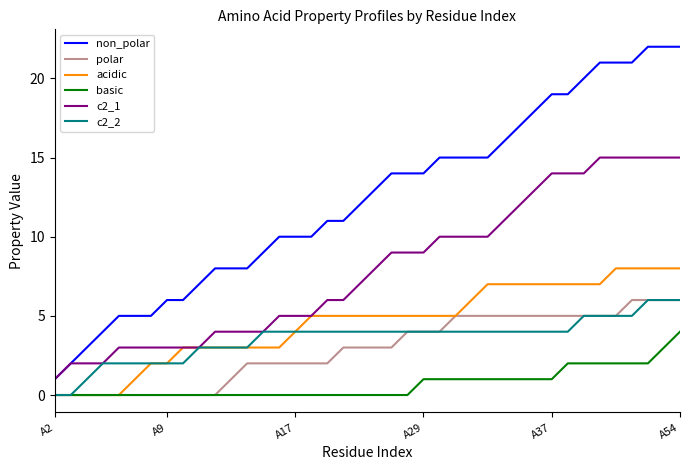

Which series has the largest range (max minus min)?

non_polar